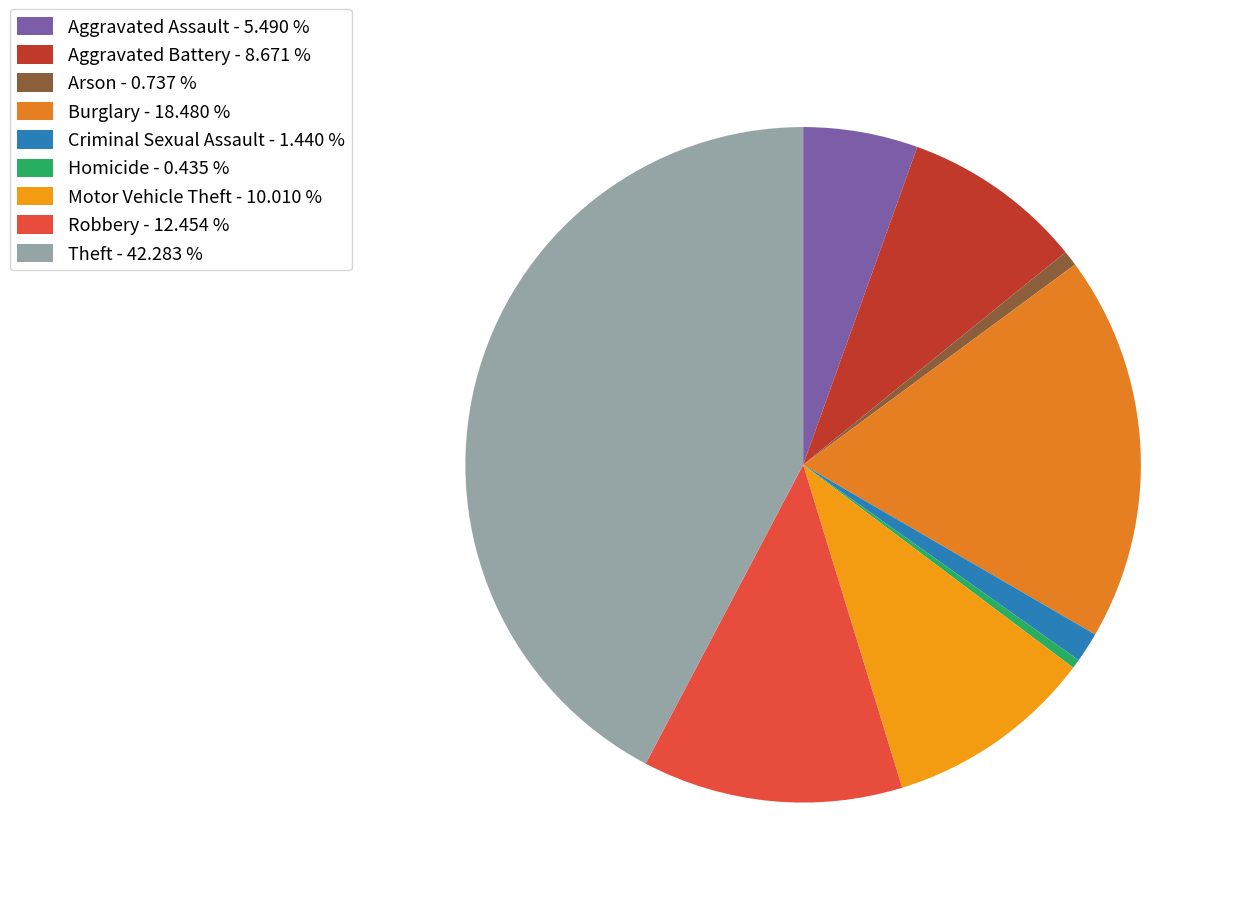

What is the largest slice in the pie chart?

Theft